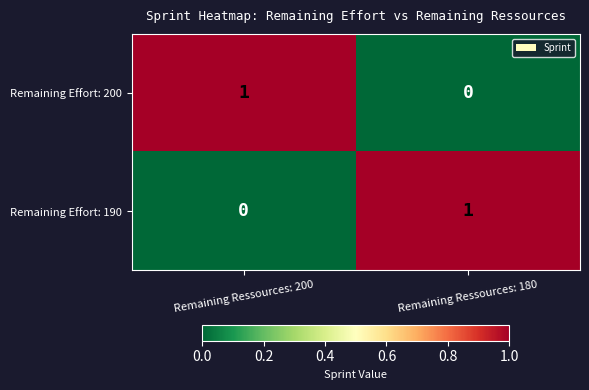

True or false: Remaining Effort: 200 has a value of 0 at Remaining Ressources: 180.

True